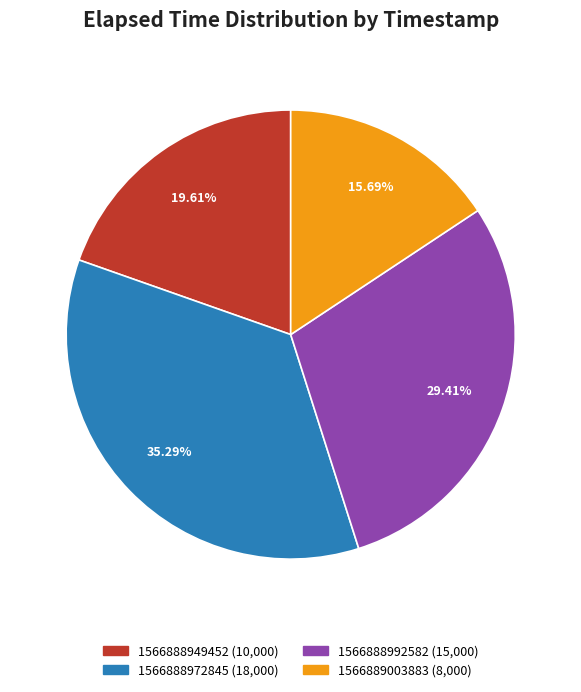

How many segments does this pie chart have?

4